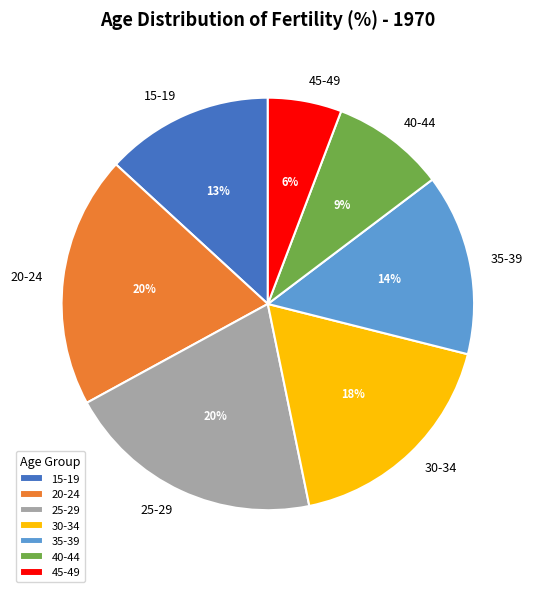

To the nearest percent, what percentage of the pie is 35-39?

14%